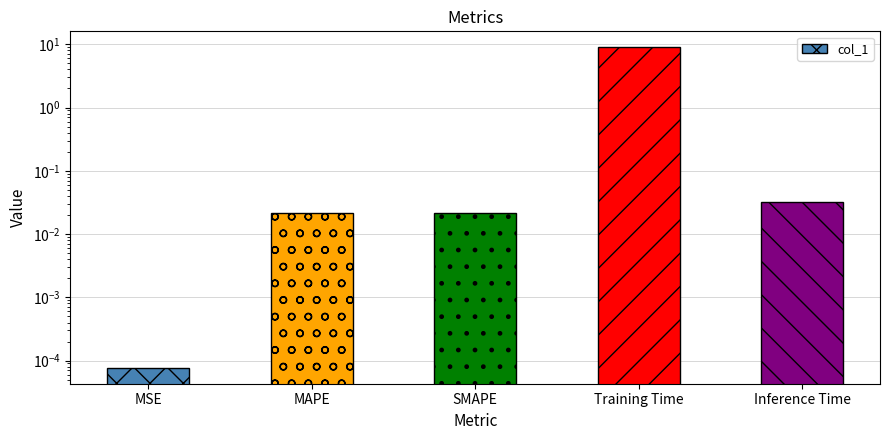

What is the sum of the values at SMAPE and Inference Time?

0.1